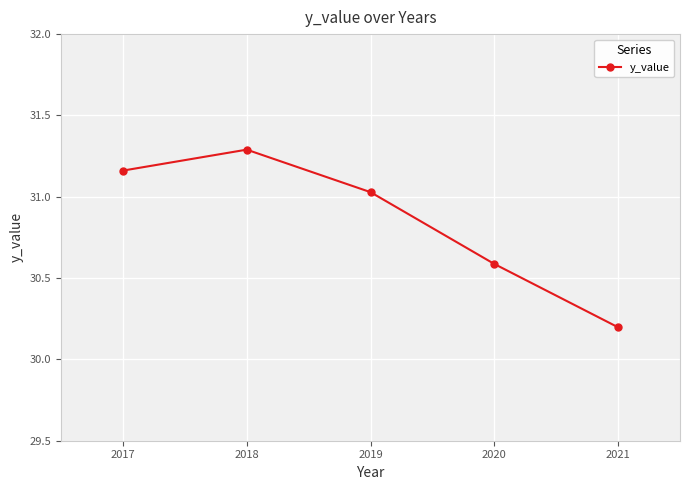

What is the sum of the values at 2018 and 2017?

62.5